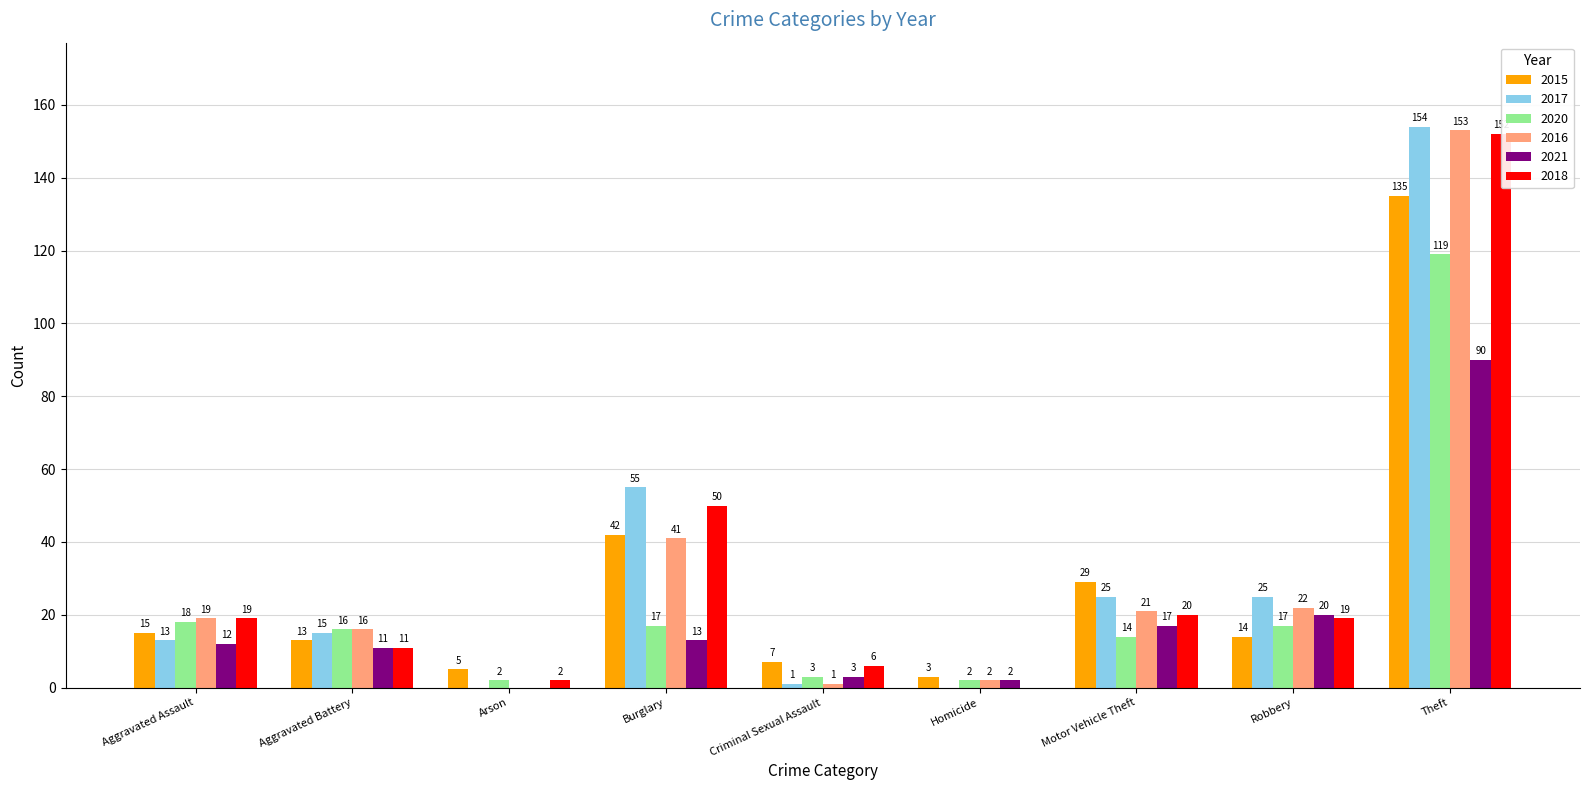

The value of 2016 at Burglary is 72. True or false?

False